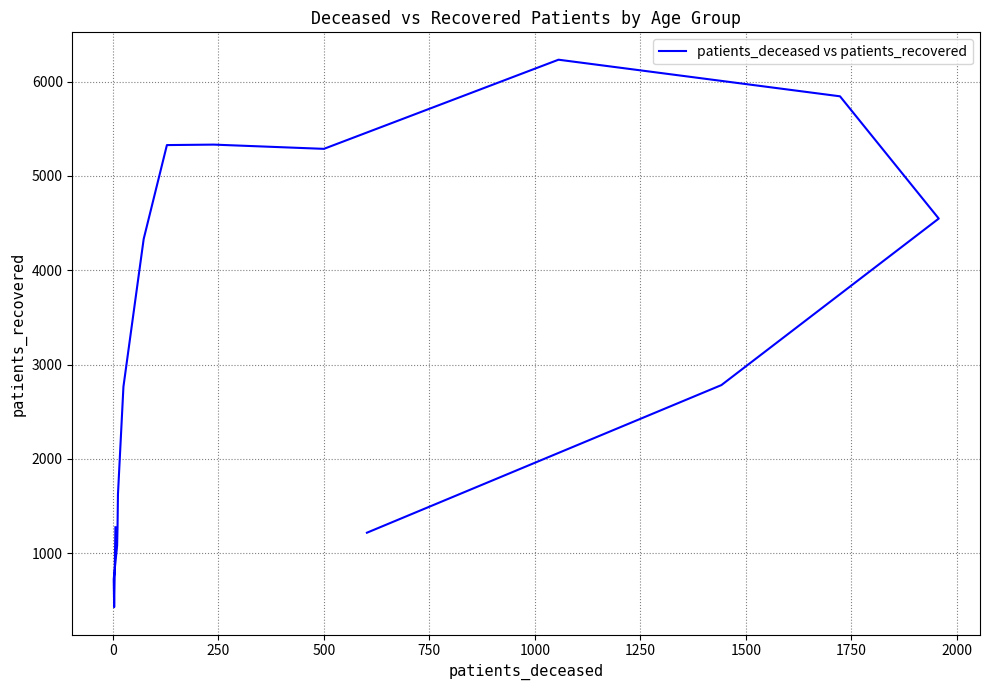

Is this an area chart (filled region under the line)?

No